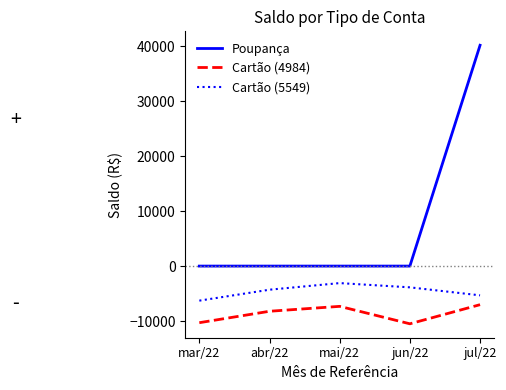

How many lines are shown in the chart?

3